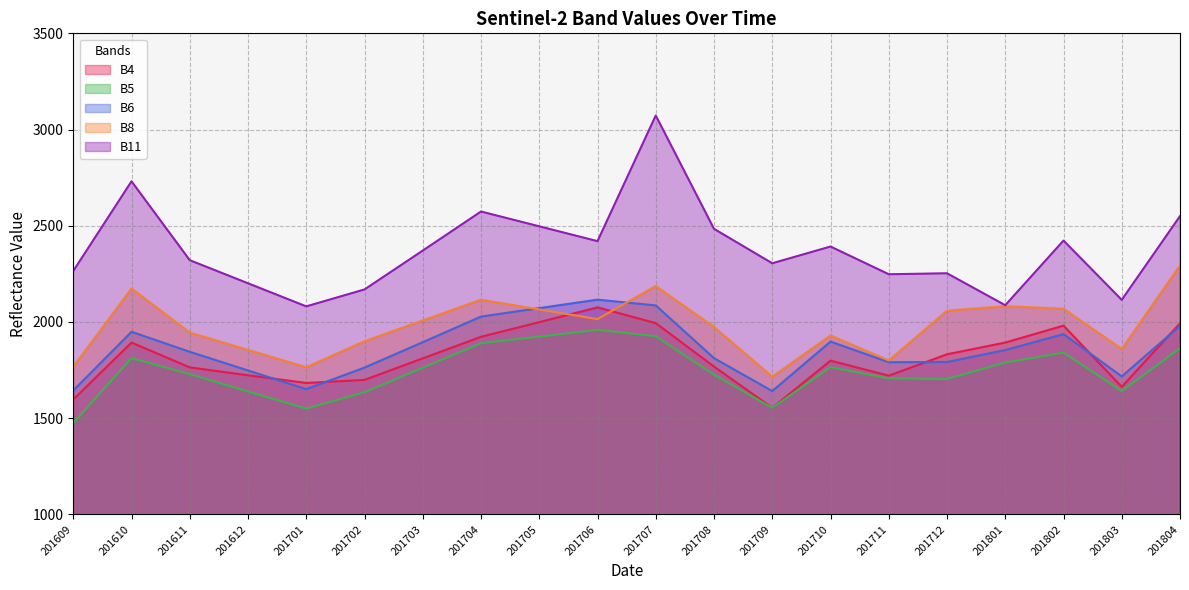

Where does the B4 series first go above 1811?

201610